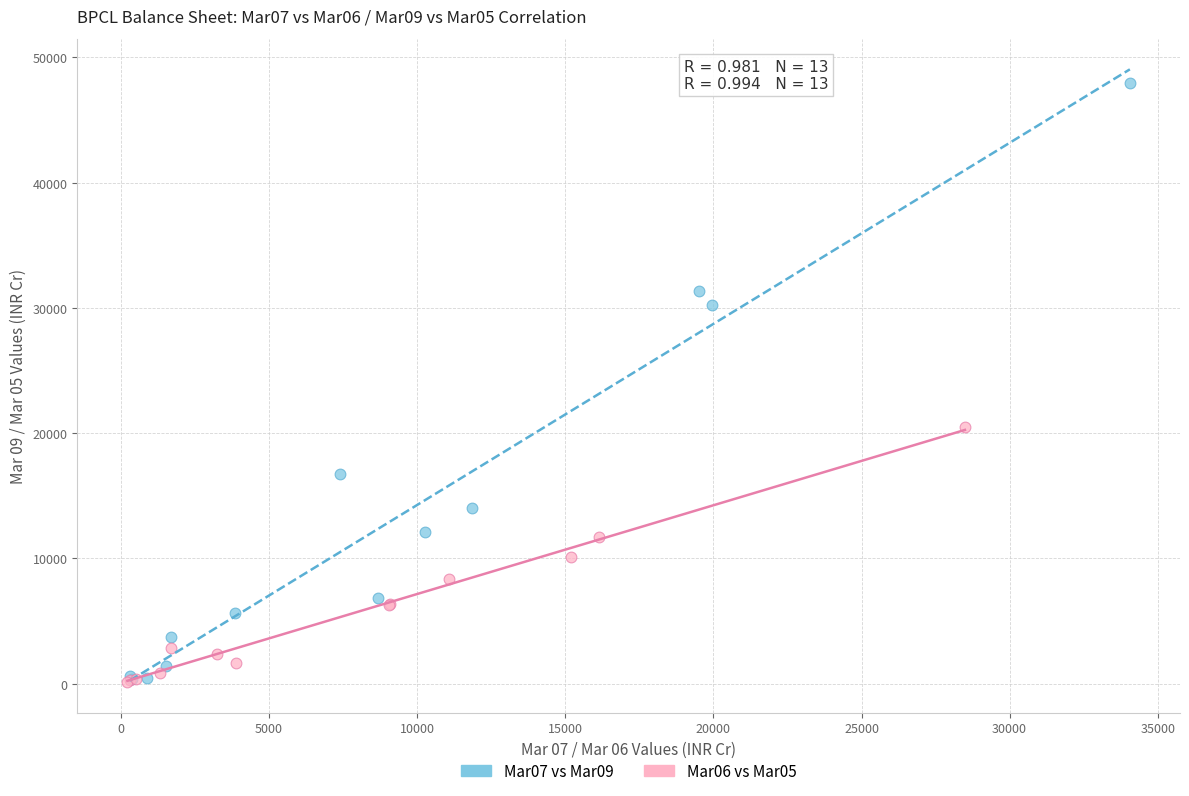

What are all the series names shown in the legend?

Mar07 vs Mar09, Mar06 vs Mar05